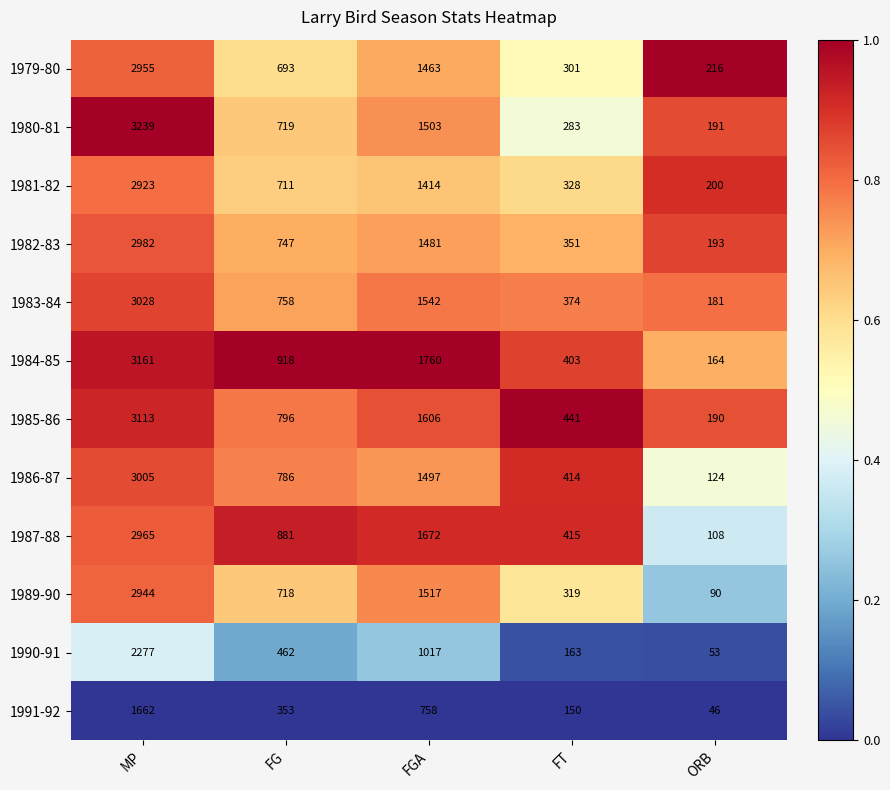

True or false: 1987-88 has a value of 108 at ORB.

True